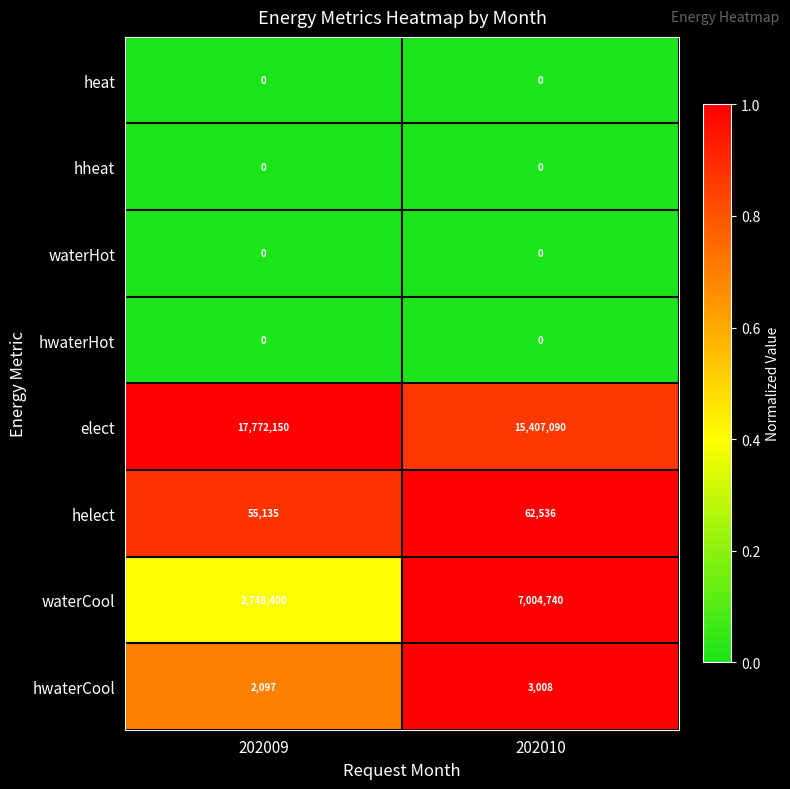

What is the difference between the highest and lowest values at 202010?

15407090